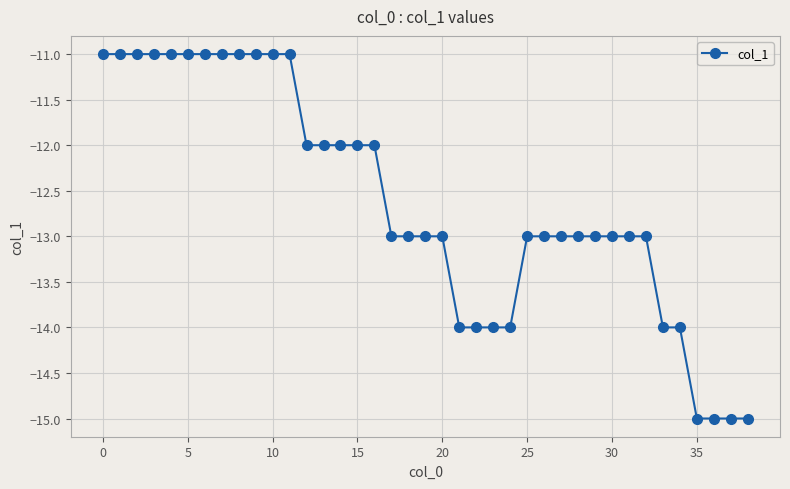

How many series are shown in this chart?

1